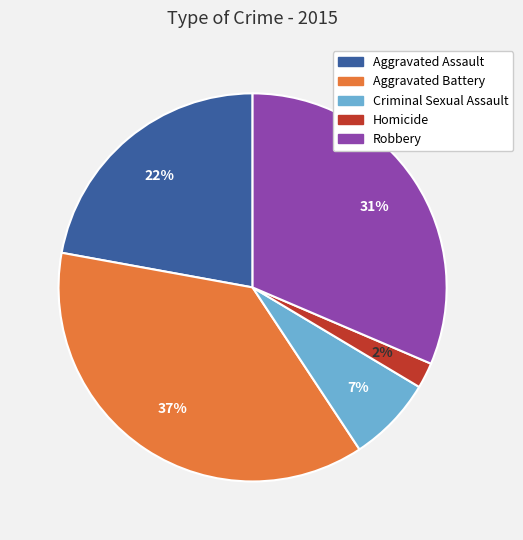

Rank the categories by value from highest to lowest.

Aggravated Battery, Robbery, Aggravated Assault, Criminal Sexual Assault, Homicide